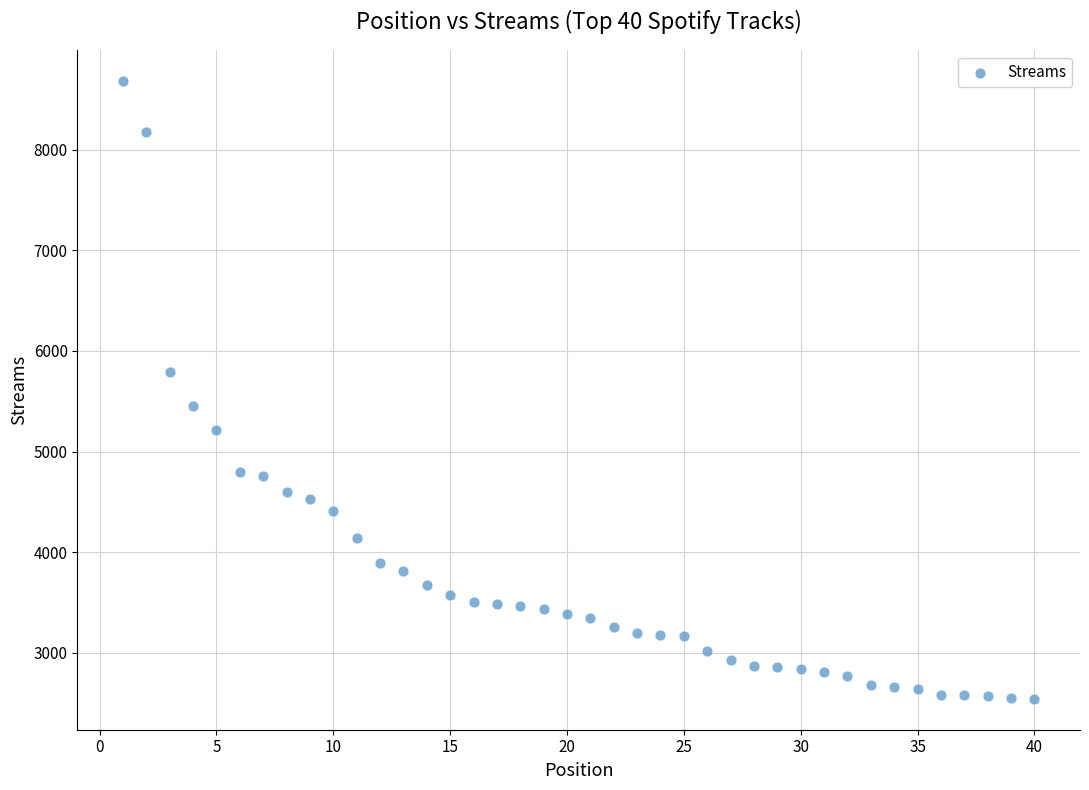

What is the range of X values (max minus min)?

39